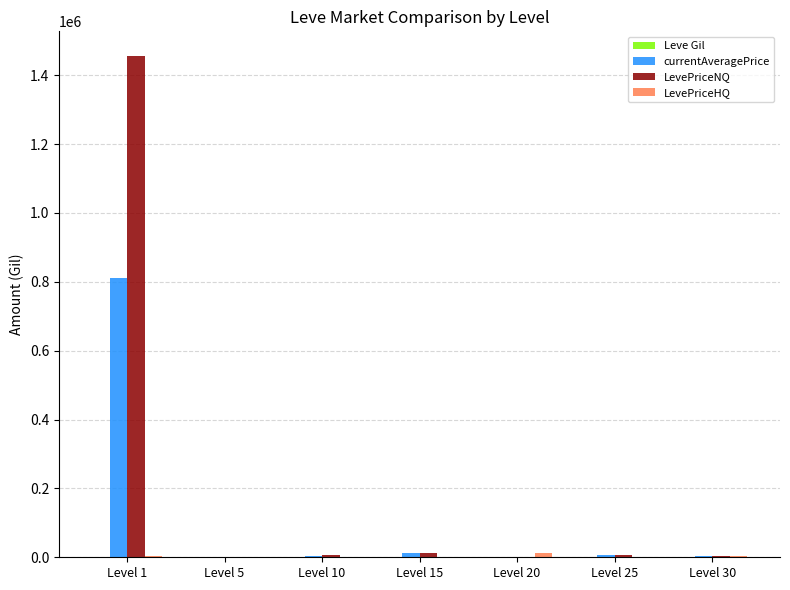

Where does the LevePriceNQ series first go above 6930?

Level 1